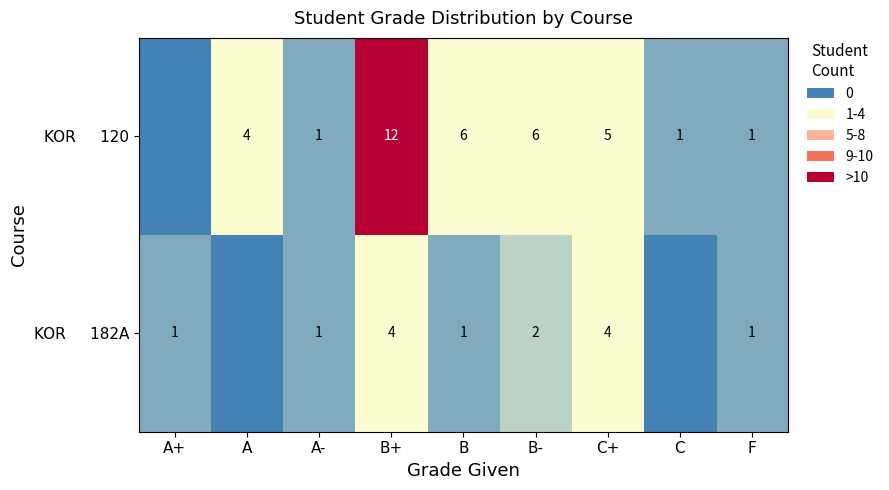

What is the difference between the highest and lowest values at B+?

8